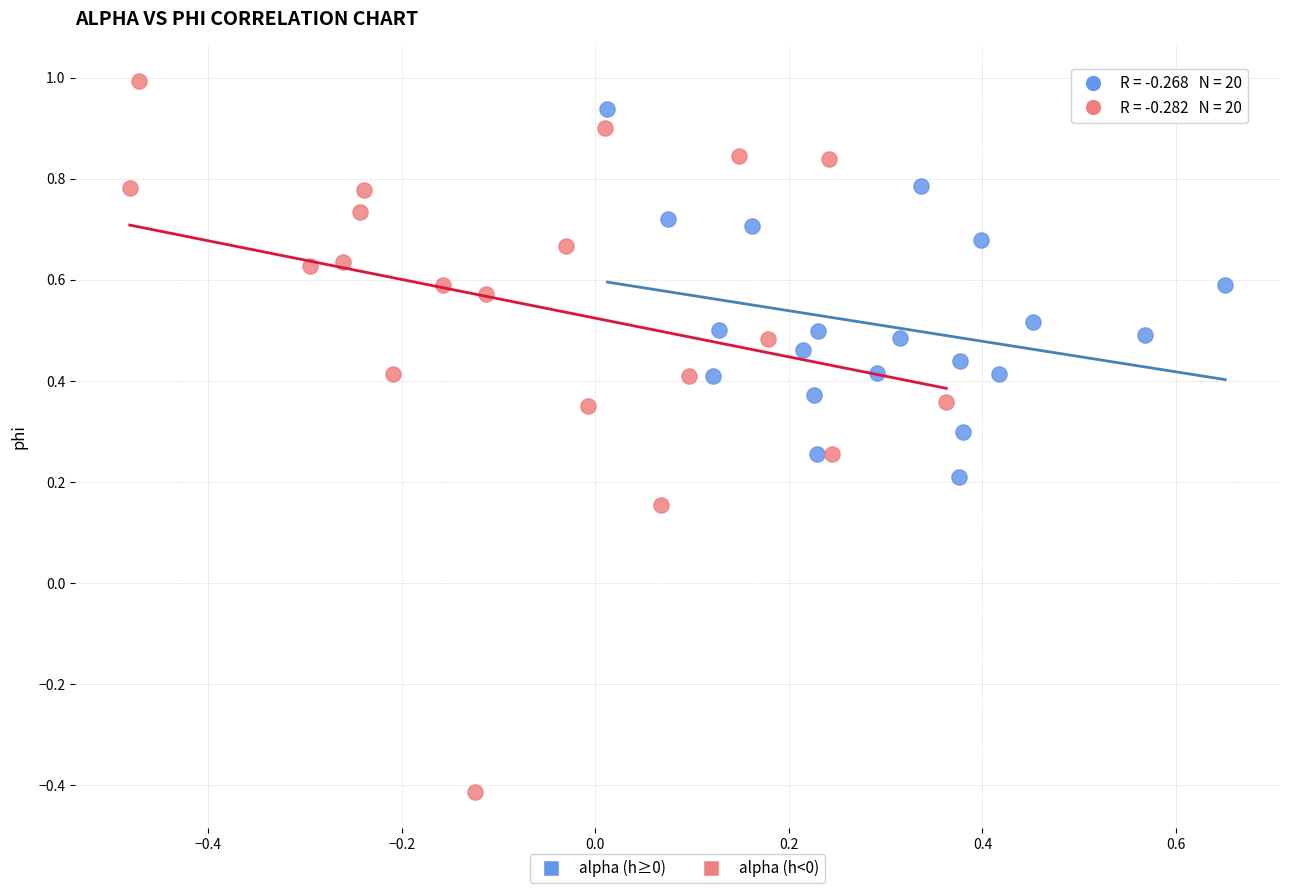

Which series contains the lowest Y value?

alpha (h<0)